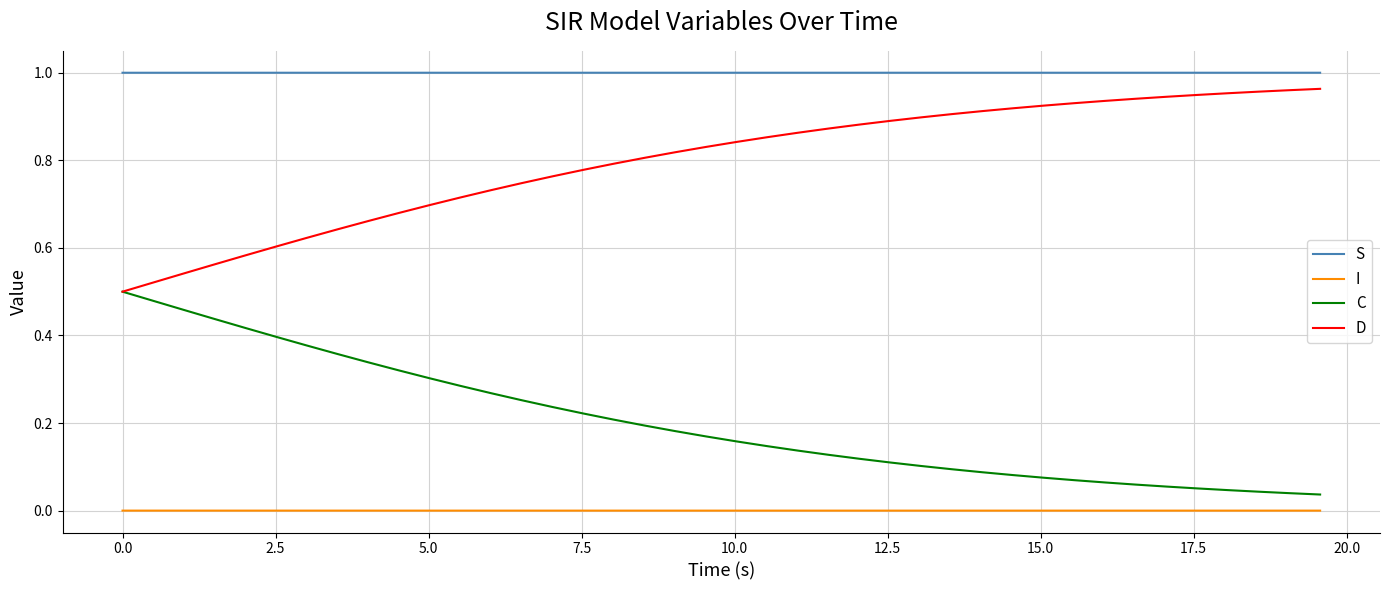

True or false: D and S cross at least once.

False